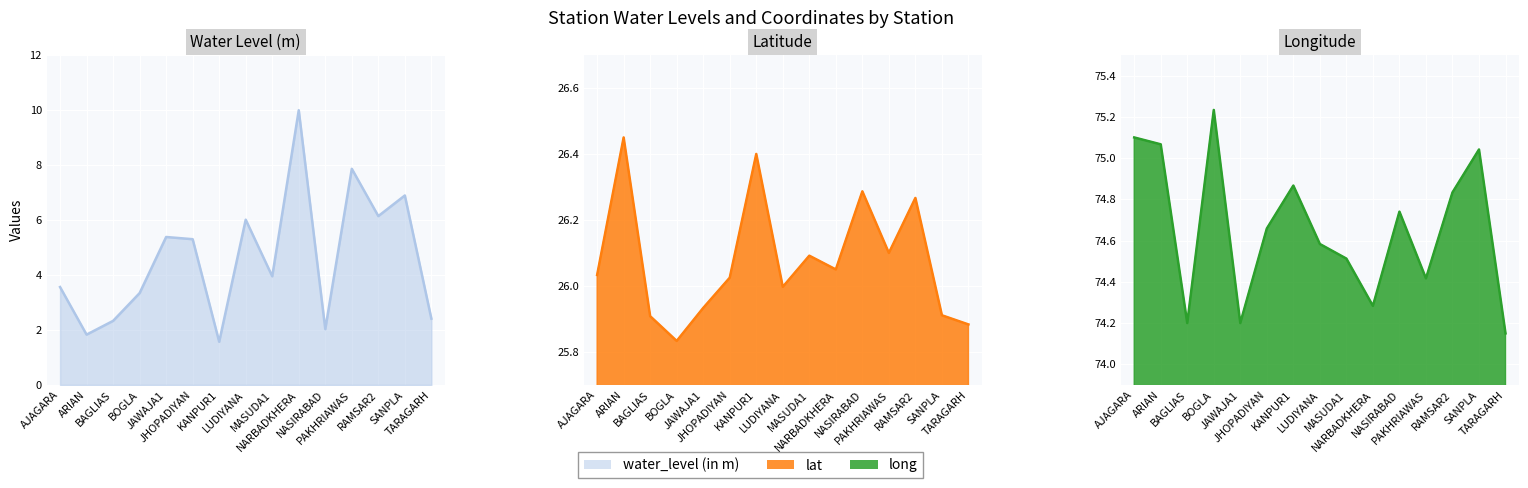

At how many categories does at least one series exceed 9?

15